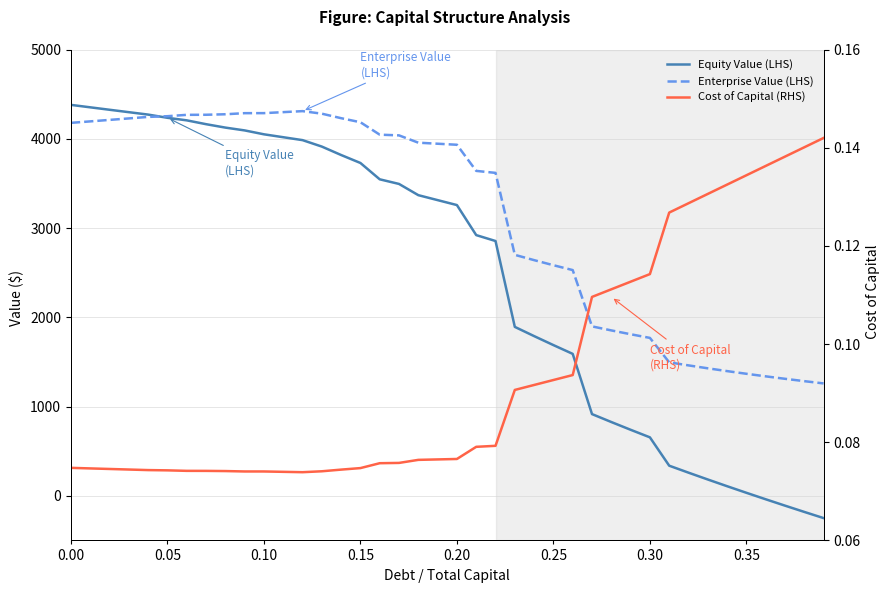

What is the sum of all Cost of Capital (RHS) values?

3.8